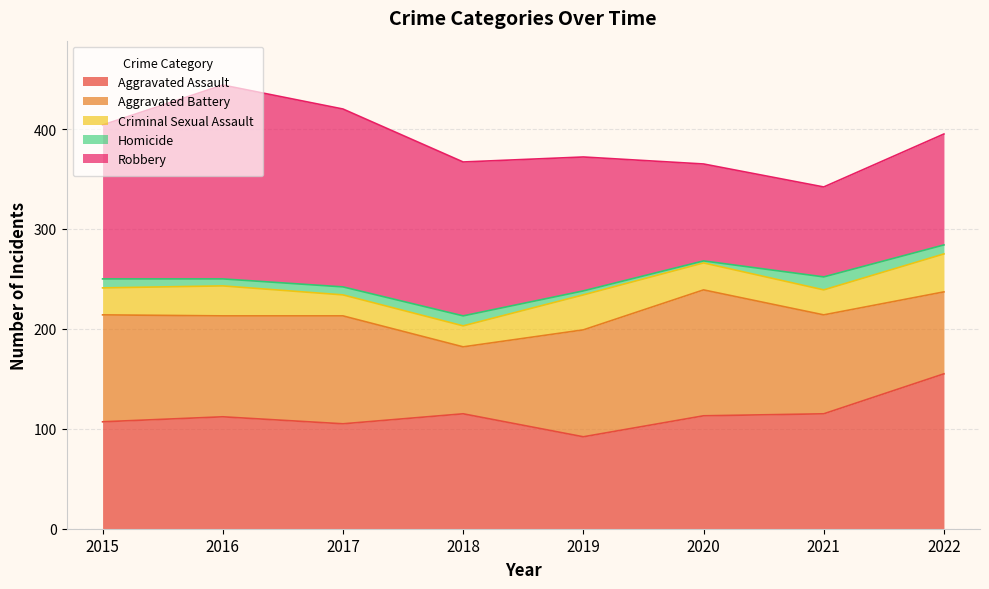

Which has a higher value, 2019 or 2016?

2016